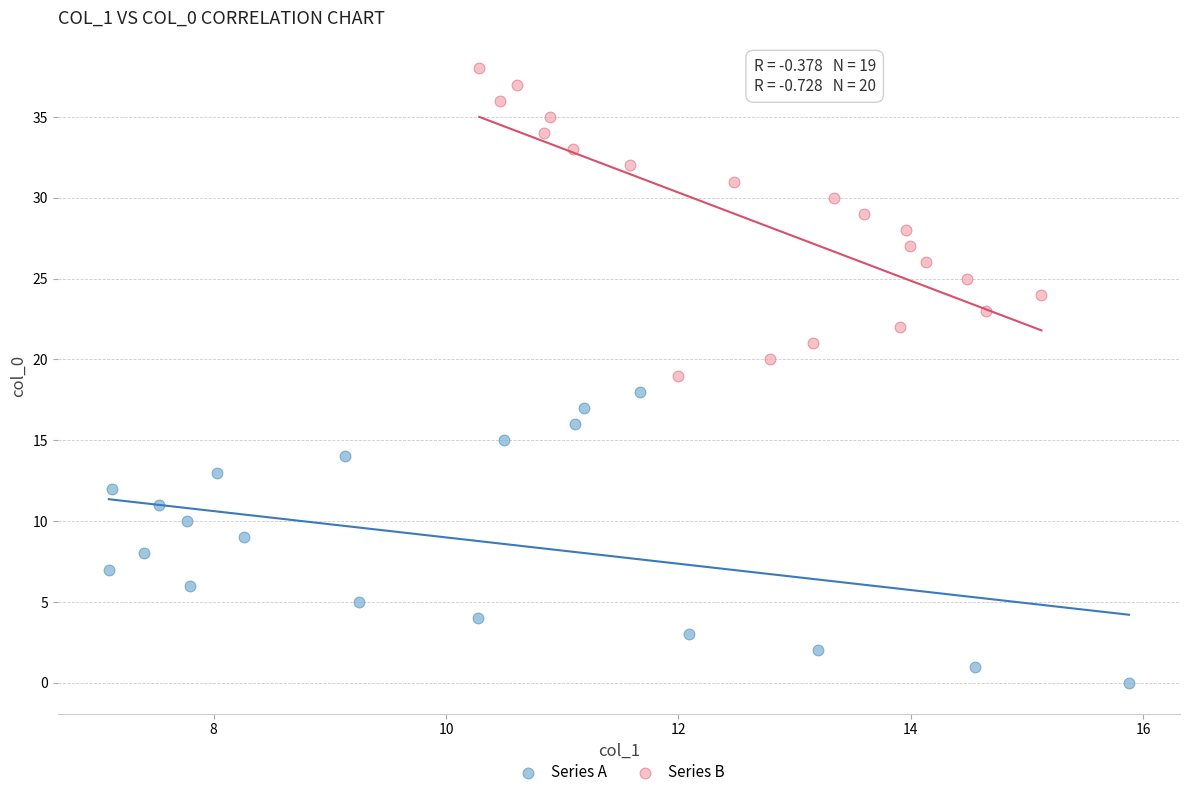

Which series contains the lowest Y value?

Series A